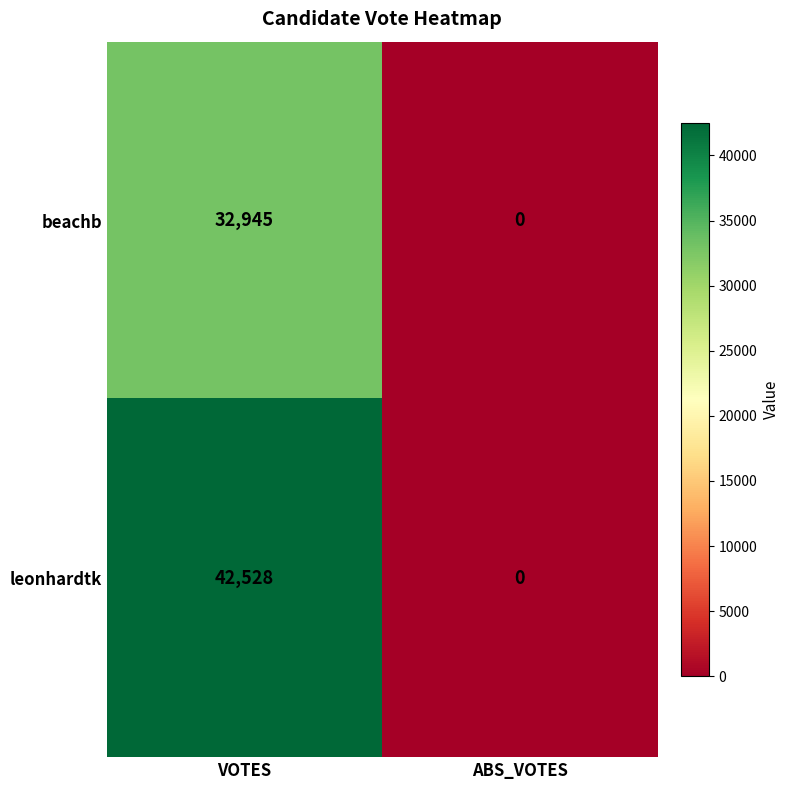

At which category is the sum across all series the highest?

VOTES